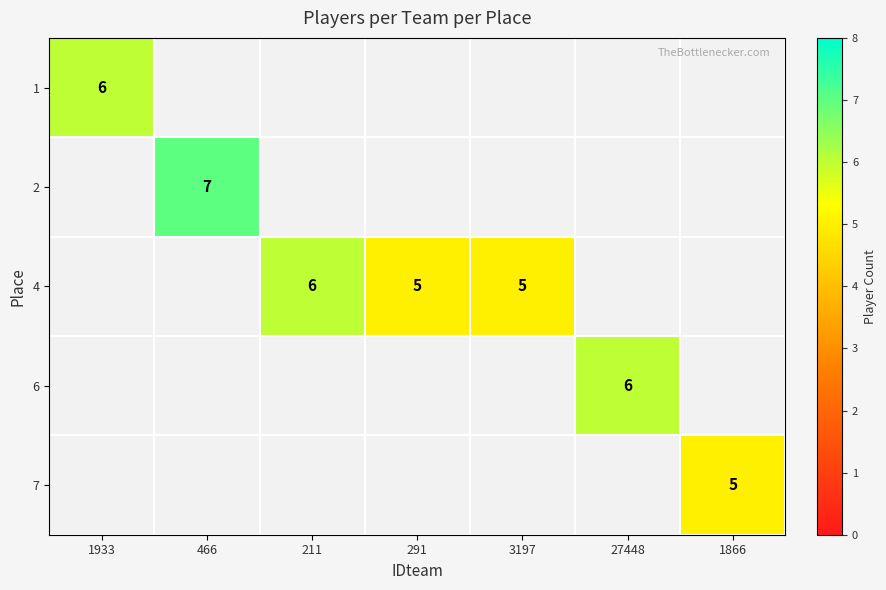

The value of 2 at 466 is 7. True or false?

True